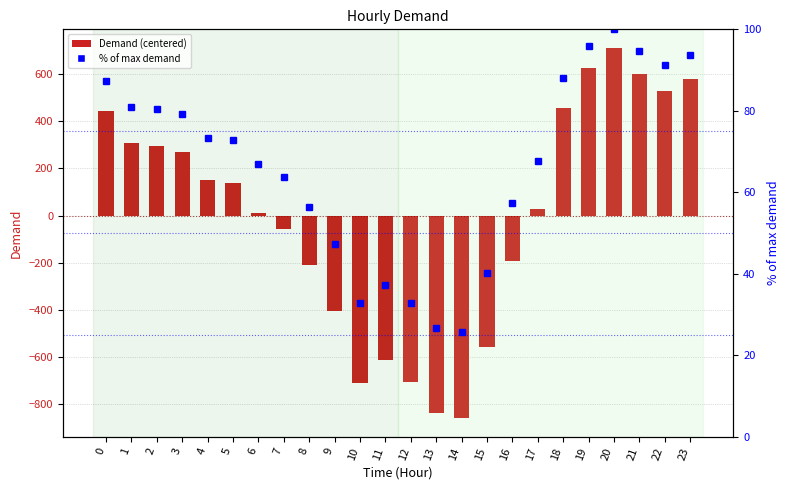

Reading left to right, what are all the values shown in this chart?

Demand (centered): 0=444.7	1=305.7	2=295.7	3=270.7	4=149.7	5=136.7	6=12.7	7=-56.3	8=-211.3	9=-403.3	10=-708.3	11=-614.3	12=-707.3	13=-836.3	14=-858.3	15=-555.3	16=-191.3	17=26.7	18=456.7	19=623.7	20=710.7	21=600.7	22=527.7	23=579.7
% of max demand: 0=87.4	1=80.8	2=80.4	3=79.2	4=73.4	5=72.8	6=67.0	7=63.7	8=56.3	9=47.3	10=32.8	11=37.3	12=32.9	13=26.8	14=25.7	15=40.1	16=57.3	17=67.6	18=88.0	19=95.9	20=100.0	21=94.8	22=91.3	23=93.8